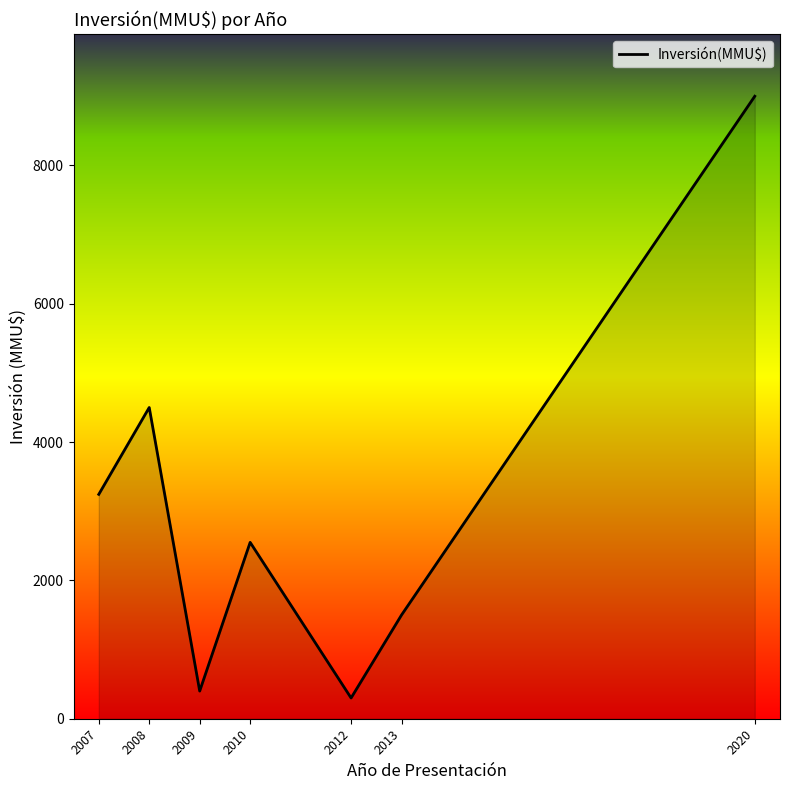

Reading left to right, transcribe all the data shown in this chart.

2007=3244	2008=4500	2009=400	2010=2550	2012=300	2013=1500	2020=9000